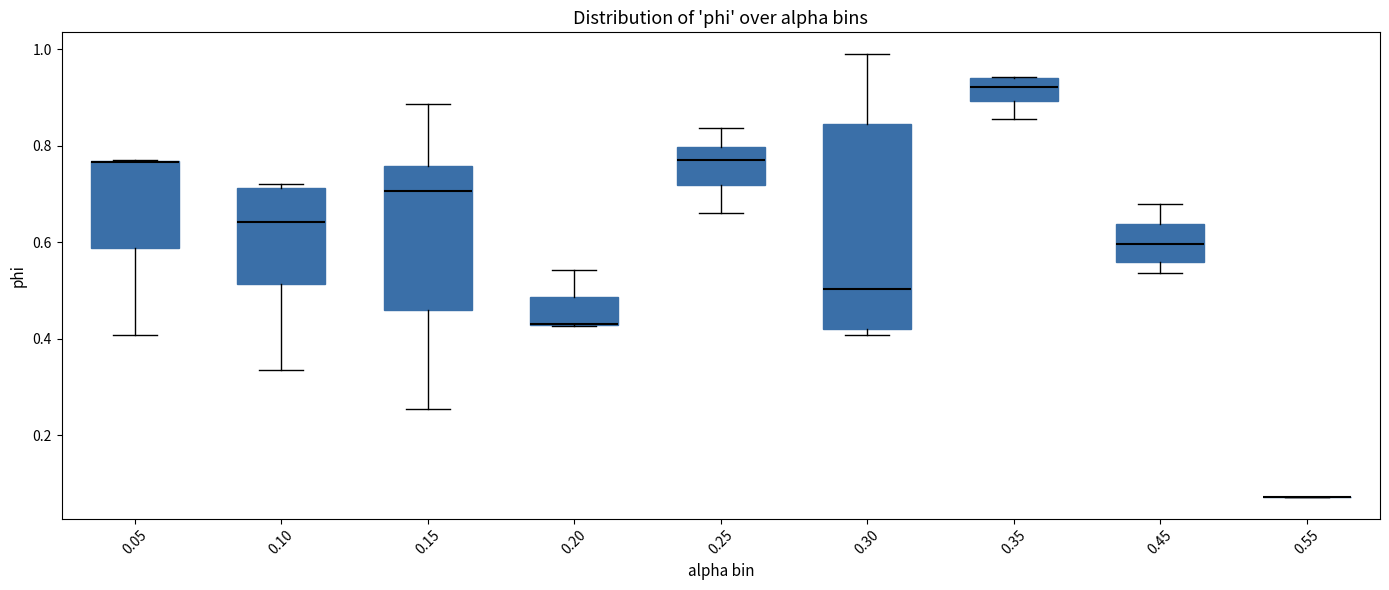

Reading left to right, read every box against the y-axis: the position of its median line, the range the box covers, and the ends of its whiskers. The values are not printed on the chart, so give them approximately, as read against the axis.

0.05: median 0.76 (drawn on the box's upper edge), box 0.58 to 0.76, whiskers 0.40 to 0.78
0.10: median 0.64, box 0.52 to 0.72, whiskers 0.34 to 0.72 (just above the box's upper edge)
0.15: median 0.70, box 0.46 to 0.76, whiskers 0.26 to 0.88
0.20: median 0.44 (drawn on the box's lower edge), box 0.42 to 0.48, whiskers 0.42 to 0.54
0.25: median 0.78, box 0.72 to 0.80, whiskers 0.66 to 0.84
0.30: median 0.50, box 0.42 to 0.84, whiskers 0.40 to 0.98
0.35: median 0.92, box 0.90 to 0.94, whiskers 0.86 to 0.94
0.45: median 0.60, box 0.56 to 0.64, whiskers 0.54 to 0.68
0.55: box collapsed to a line at 0.08, whiskers 0.08 to 0.08